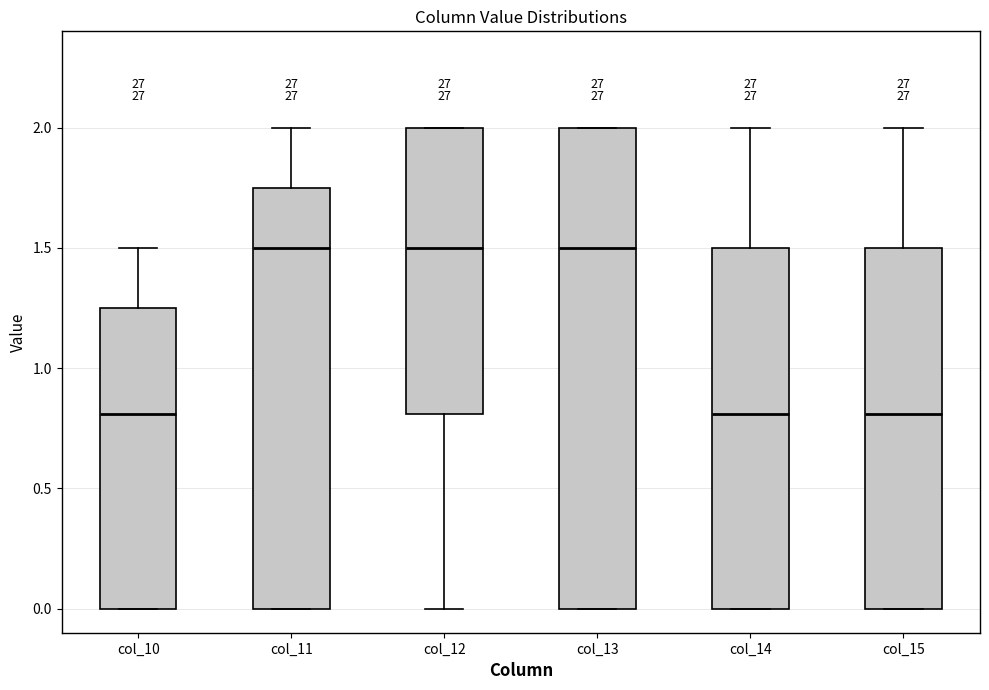

Reading left to right, read every box against the y-axis: the position of its median line, the range the box covers, and the ends of its whiskers. The values are not printed on the chart, so give them approximately, as read against the axis.

col_10: median 0.80, box 0.00 to 1.25, whiskers 0.00 to 1.50
col_11: median 1.50, box 0.00 to 1.75, whiskers 0.00 to 2.00
col_12: median 1.50, box 0.80 to 2.00, whiskers 0.00 to 2.00
col_13: median 1.50, box 0.00 to 2.00, whiskers 0.00 to 2.00
col_14: median 0.80, box 0.00 to 1.50, whiskers 0.00 to 2.00
col_15: median 0.80, box 0.00 to 1.50, whiskers 0.00 to 2.00